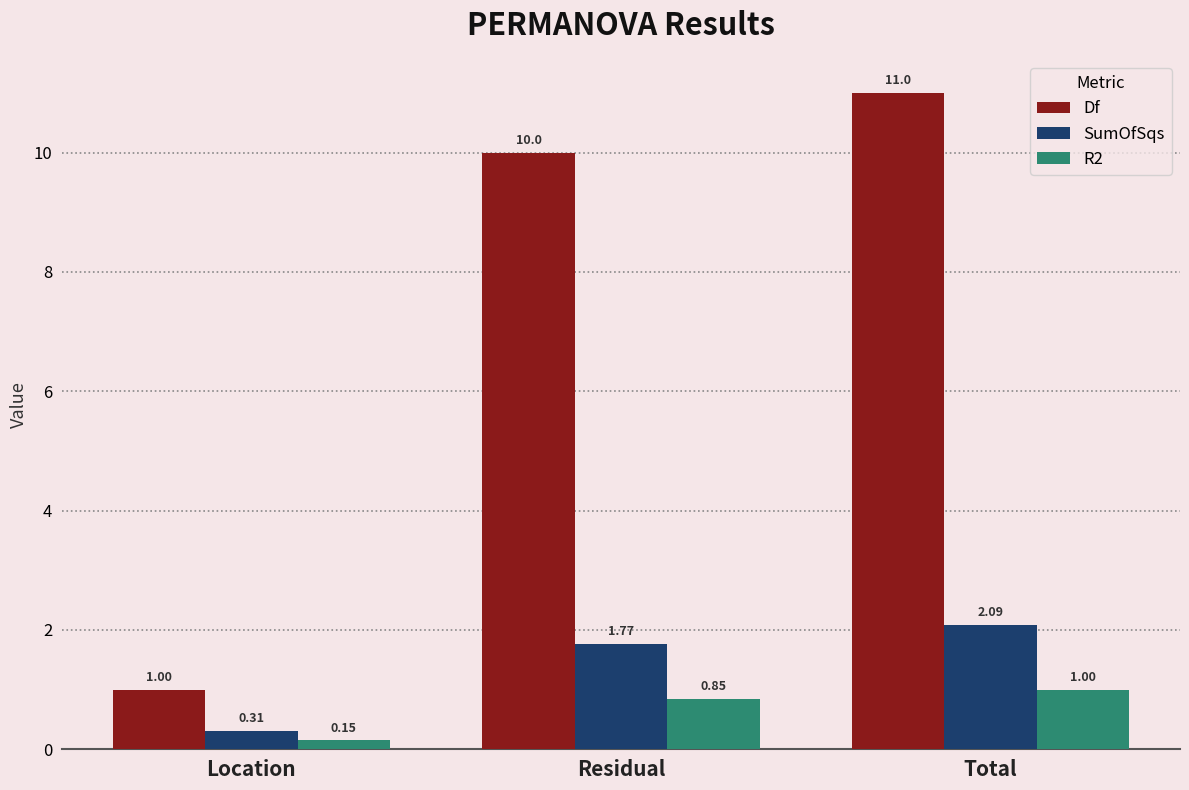

What is the total value across all series at Residual?

12.6